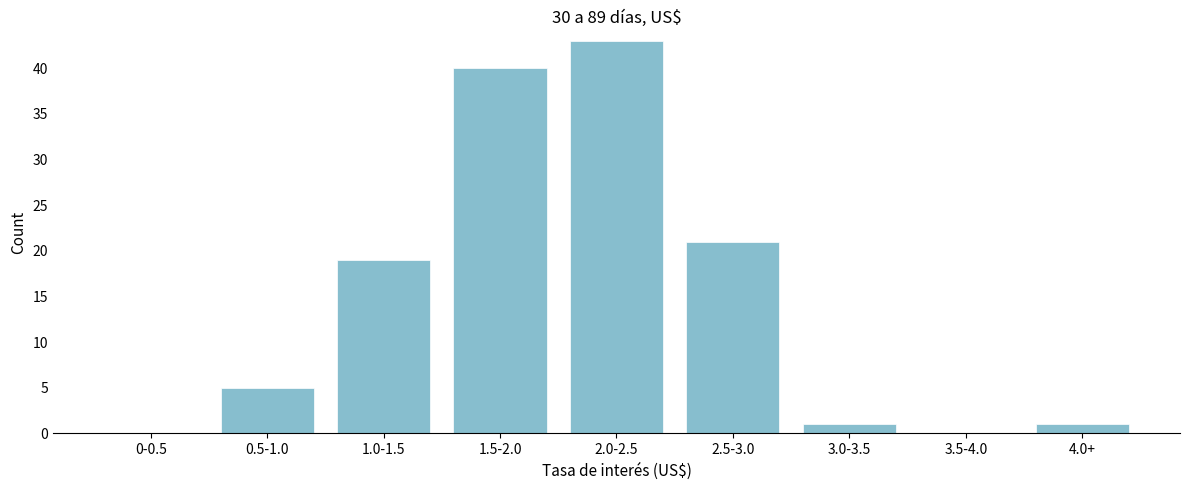

Reading left to right, extract all data points from this chart.

0-0.5=0	0.5-1.0=5	1.0-1.5=19	1.5-2.0=40	2.0-2.5=43	2.5-3.0=21	3.0-3.5=1	3.5-4.0=0	4.0+=1